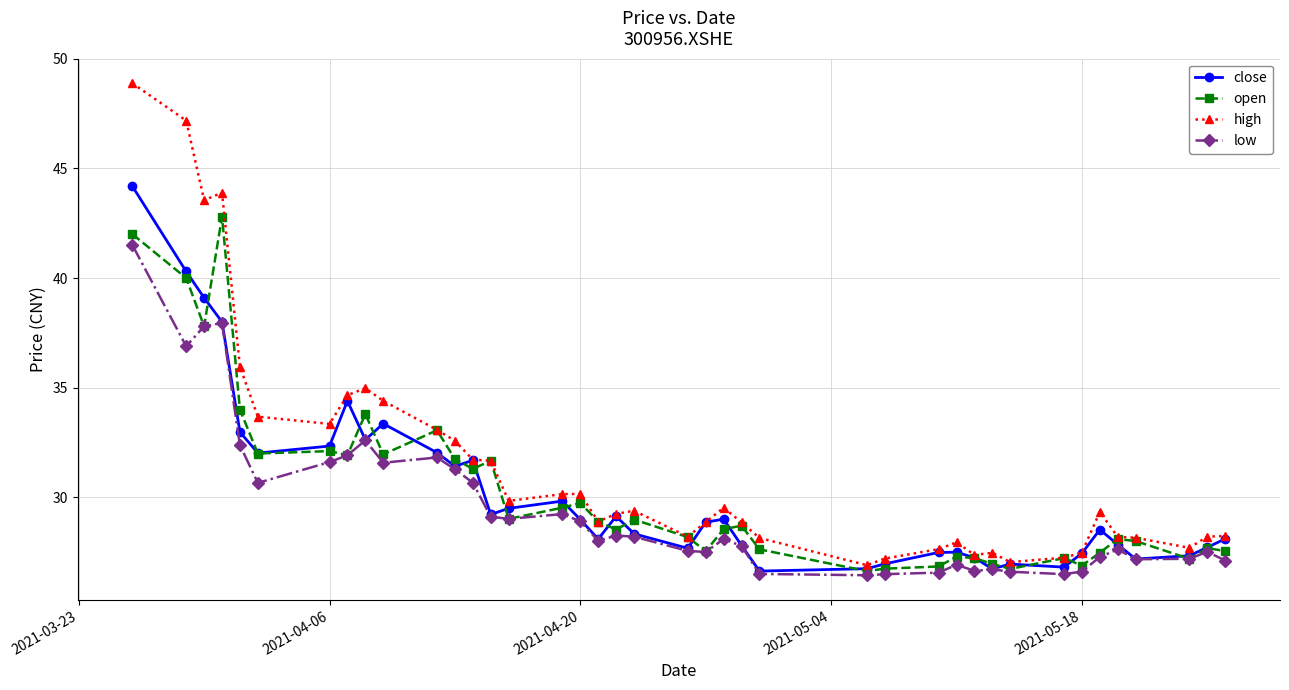

Which series has the widest spread of values?

high